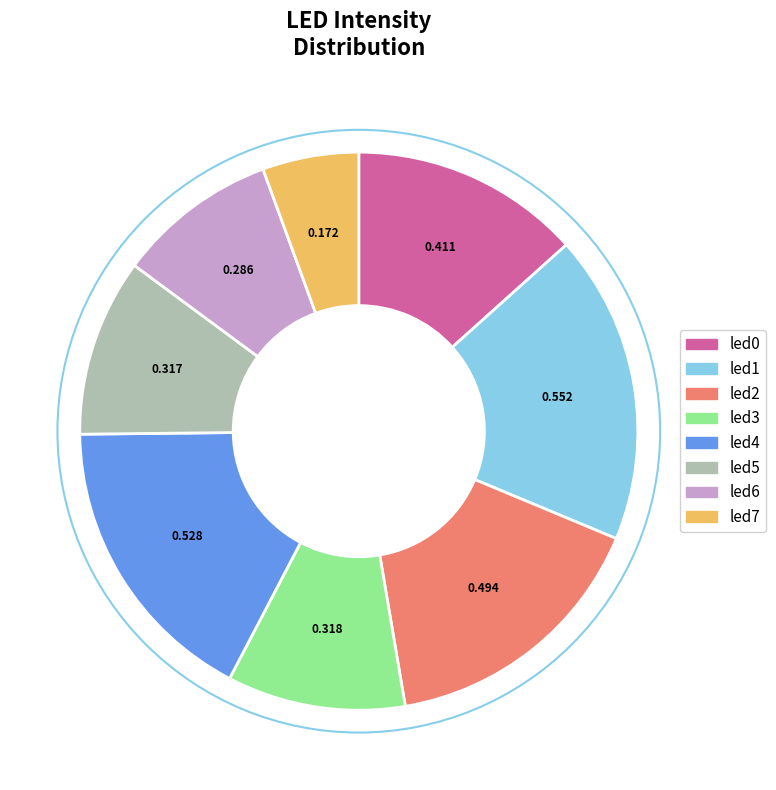

How many segments does this pie chart have?

8